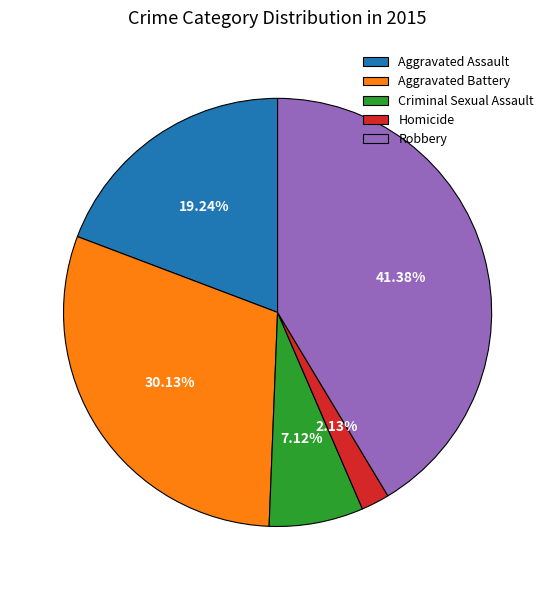

Which has a higher value, Aggravated Battery or Aggravated Assault?

Aggravated Battery